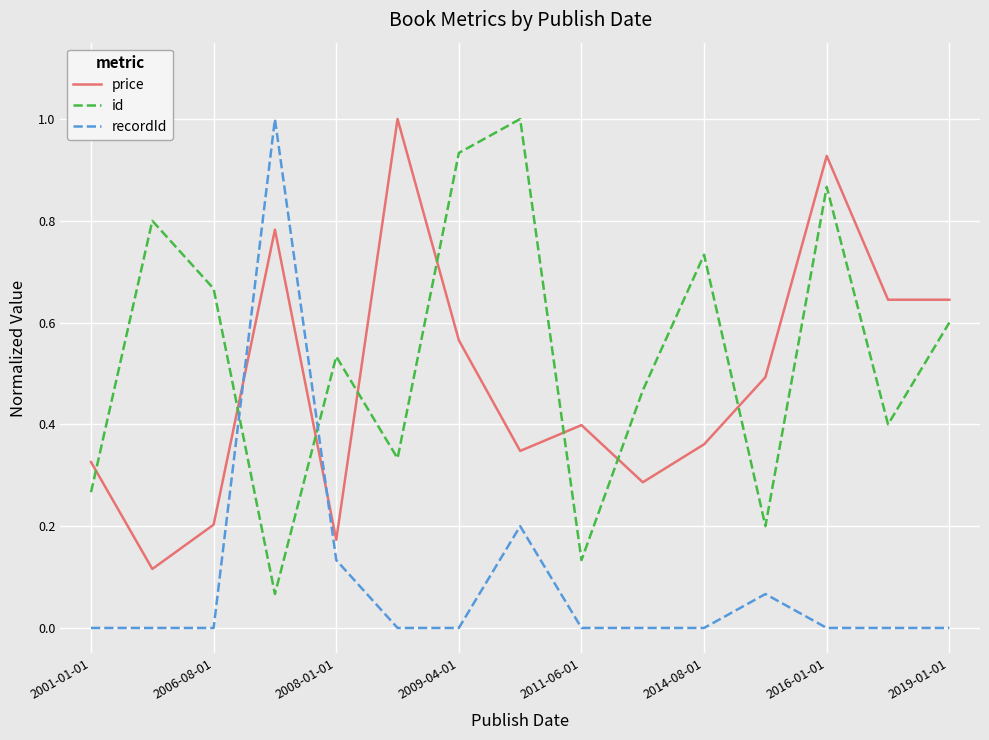

What is the maximum value for id?

1.0